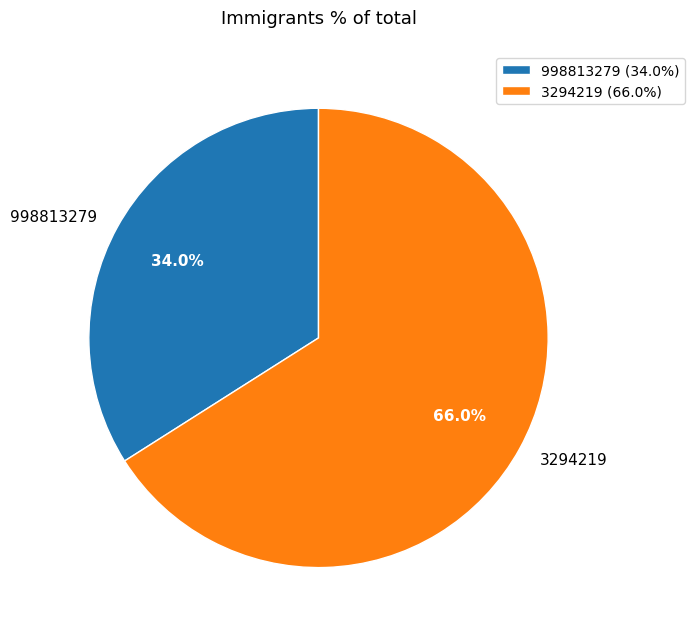

Combined, what portion of the pie is 3294219 and 998813279?

100.0%